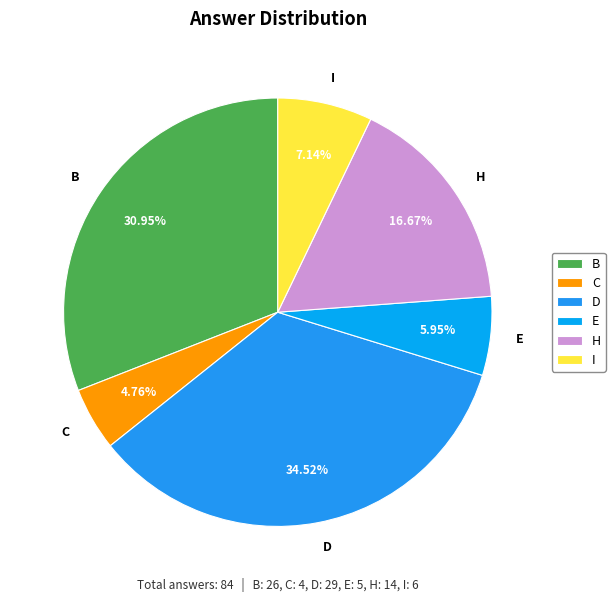

How many slices are in this pie chart?

6